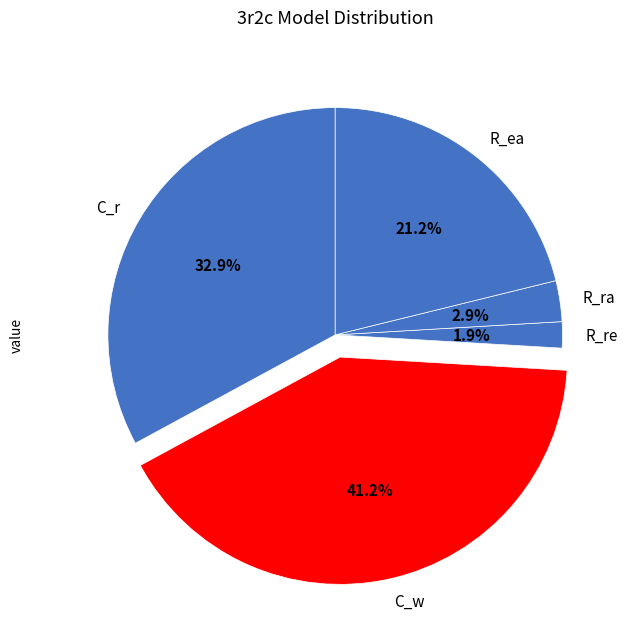

True or false: C_r accounts for 39% of the total.

False